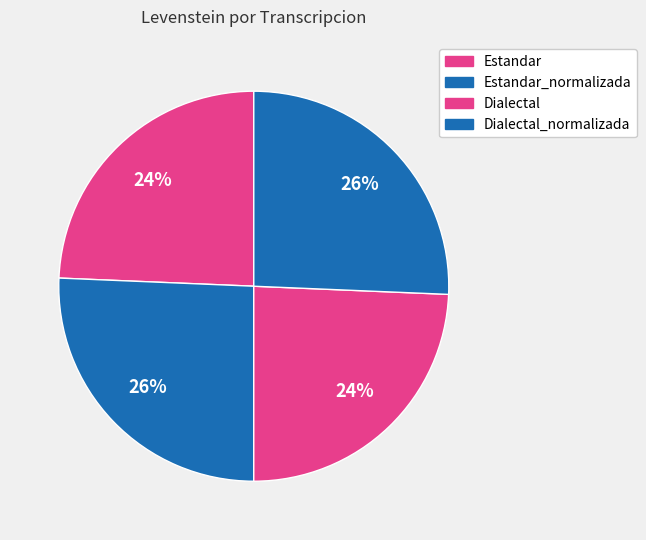

To the nearest percent, what is the average slice percentage?

25%